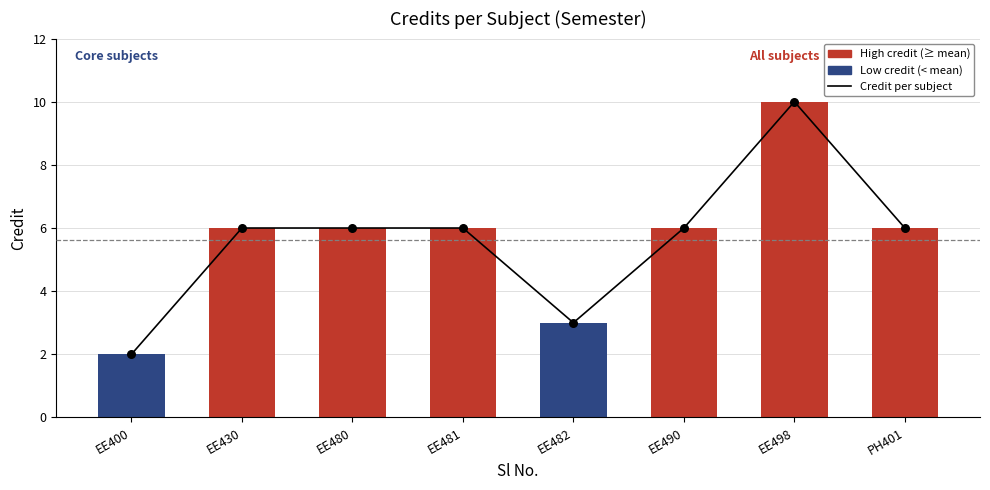

Between EE498 and EE482, which is larger?

EE498